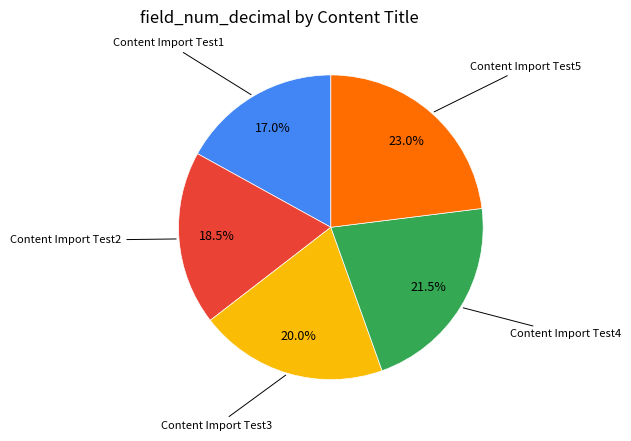

How many slices are in this pie chart?

5